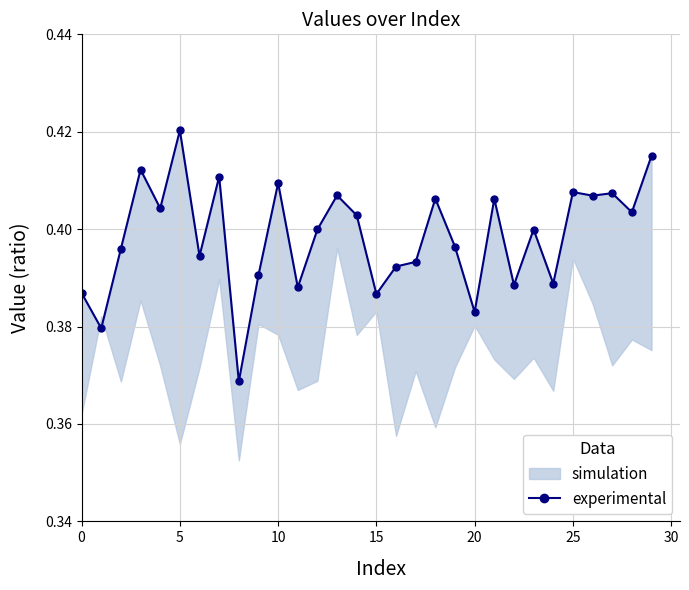

Reading left to right, list all the values displayed in this chart.

0.4	0.4	0.4	0.4	0.4	0.4	0.4	0.4	0.4	0.4	0.4	0.4	0.4	0.4	0.4	0.4	0.4	0.4	0.4	0.4	0.4	0.4	0.4	0.4	0.4	0.4	0.4	0.4	0.4	0.4